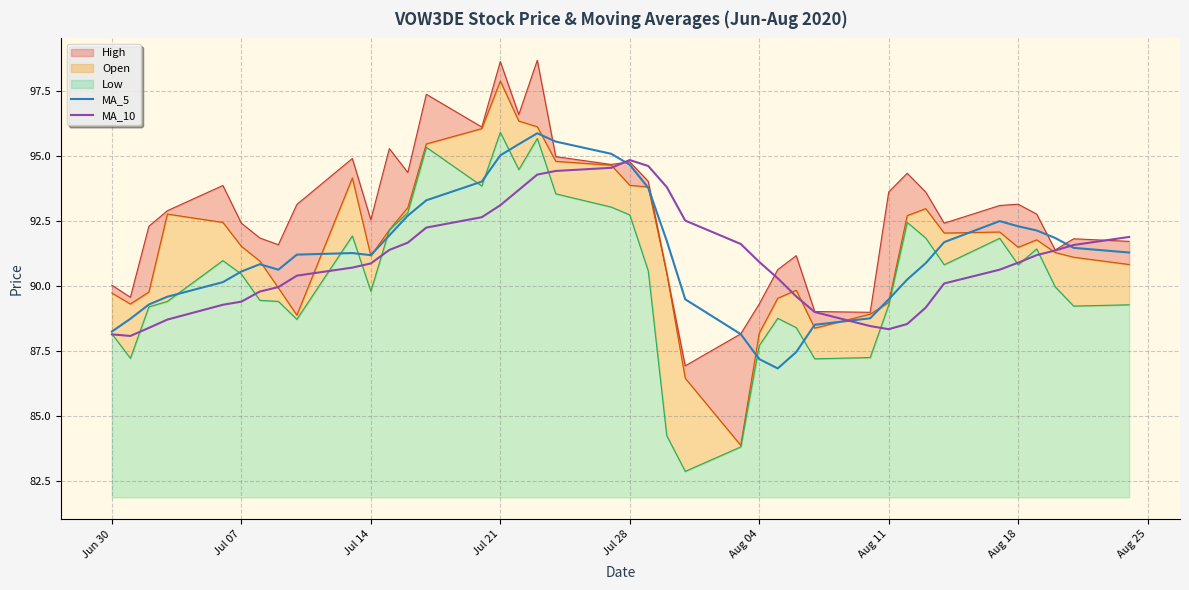

How many data points in MA_5 are above 91?

22